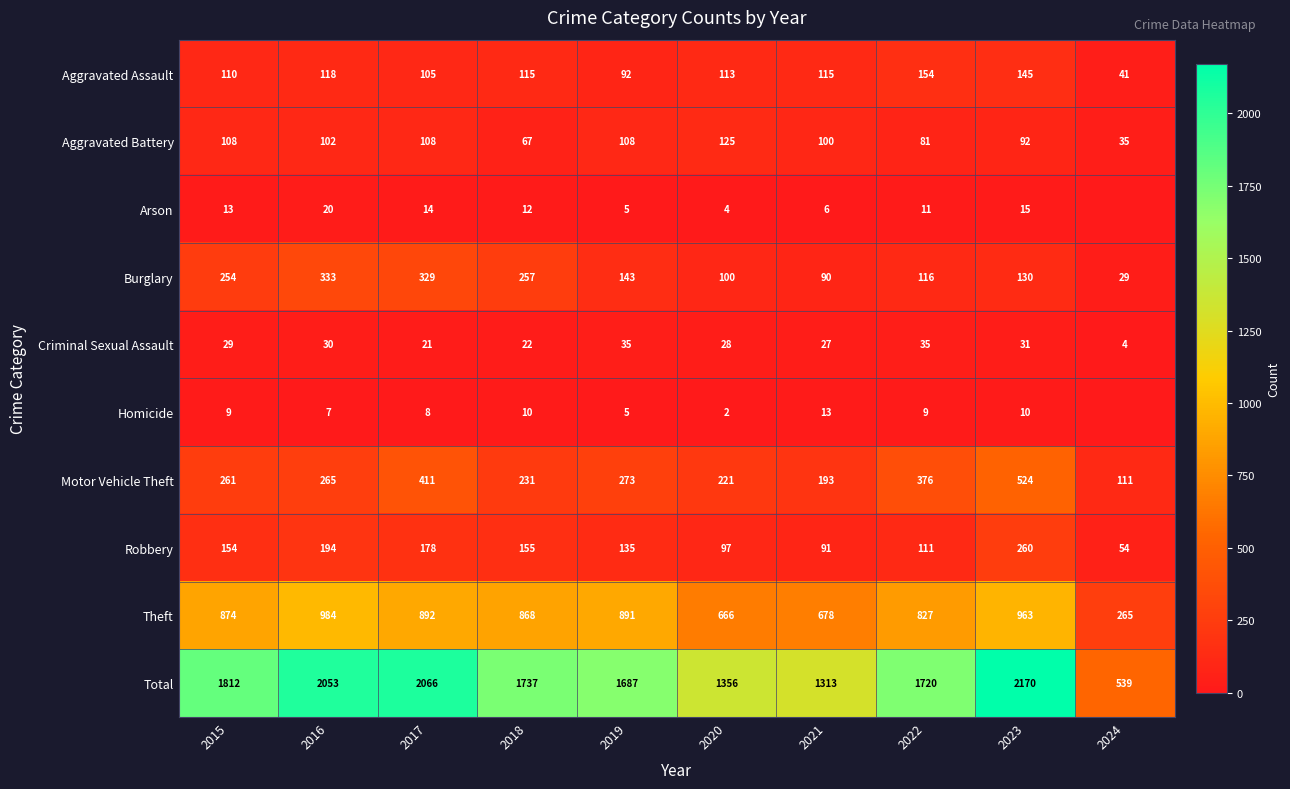

The Total series shows 1313 at 2021. True or false?

True